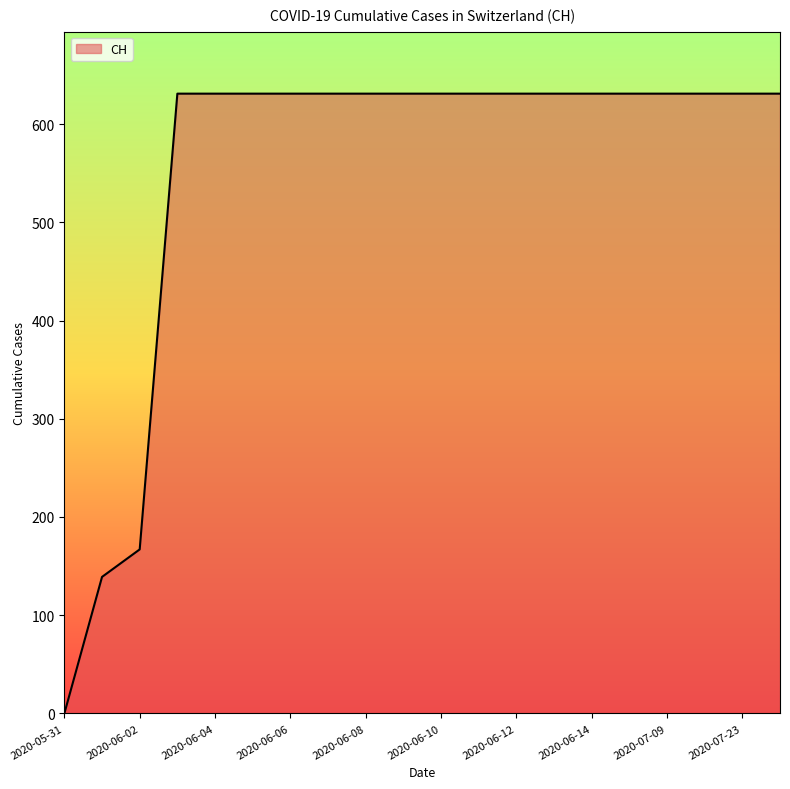

What is the maximum value shown in the chart?

631